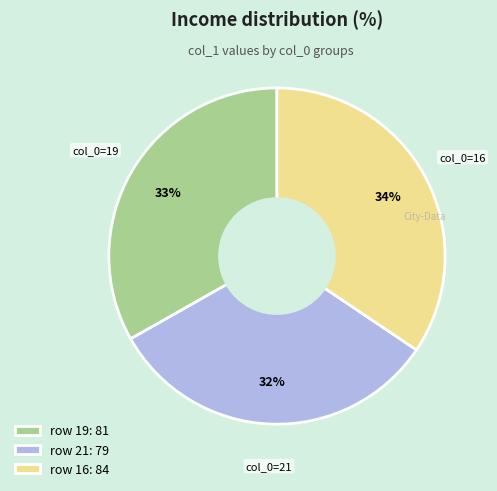

To the nearest percent, what is the difference between the largest and smallest slice percentages?

2%